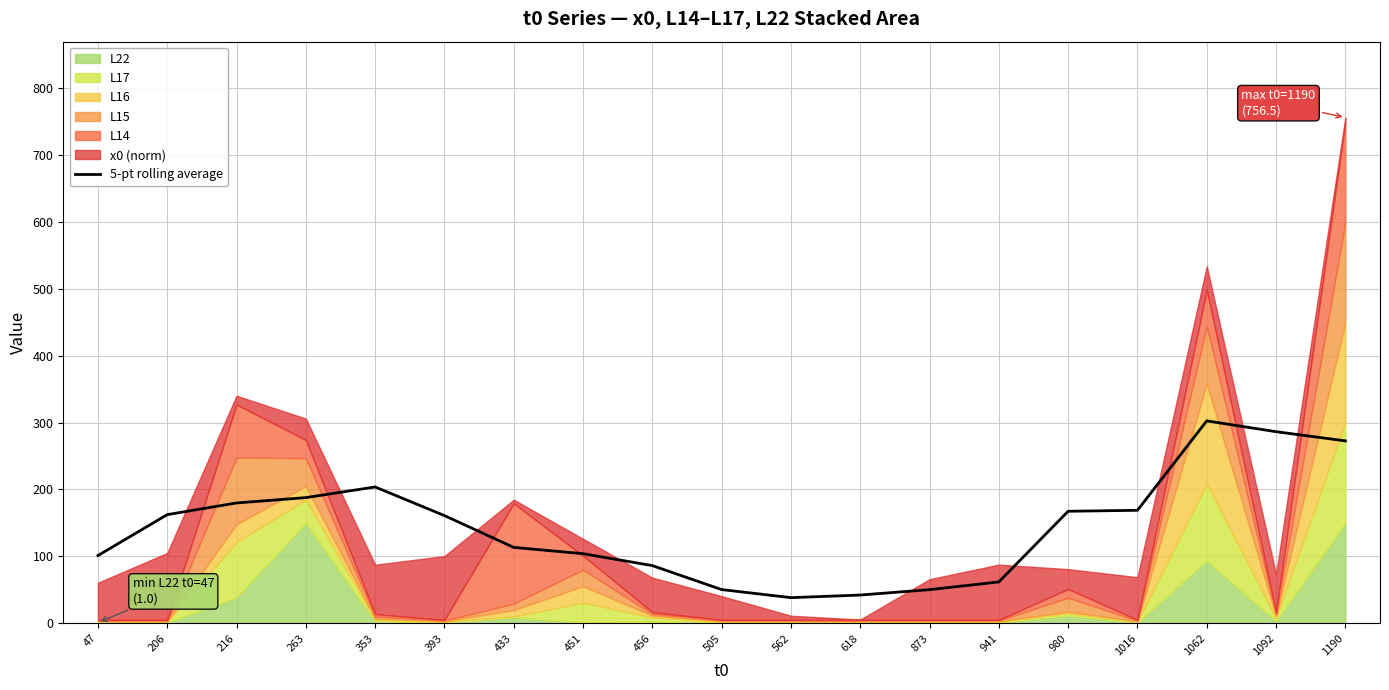

Reading right to left, extract all data points from this chart.

272.7	286.4	302.6	168.8	167.4	61.7	50.1	42.0	38.1	50.2	86.1	103.9	113.3	160.9	203.7	187.8	179.8	162.3	101.1